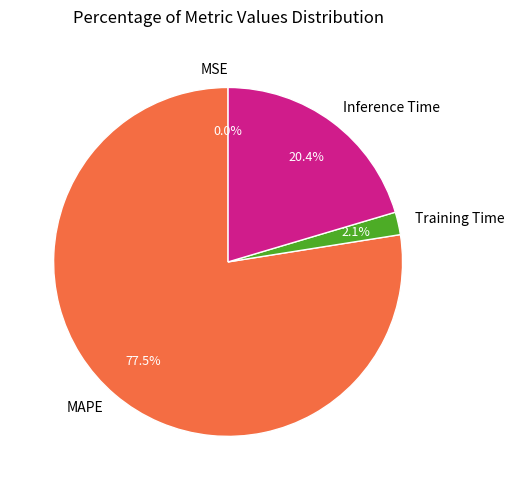

Which has a higher value, Training Time or MAPE?

MAPE